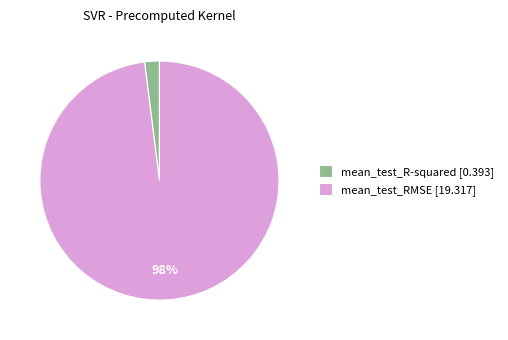

Count the number of slices in the pie.

2